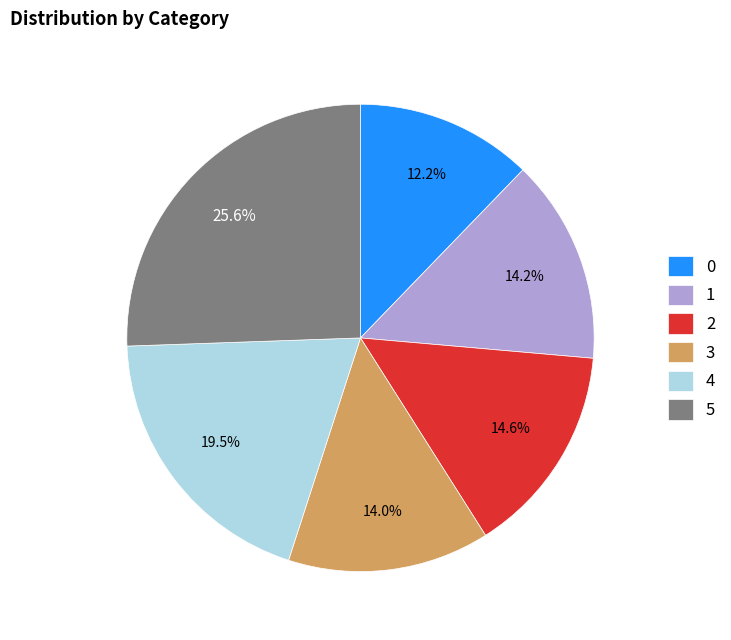

To the nearest percent, what is the average slice percentage?

17%